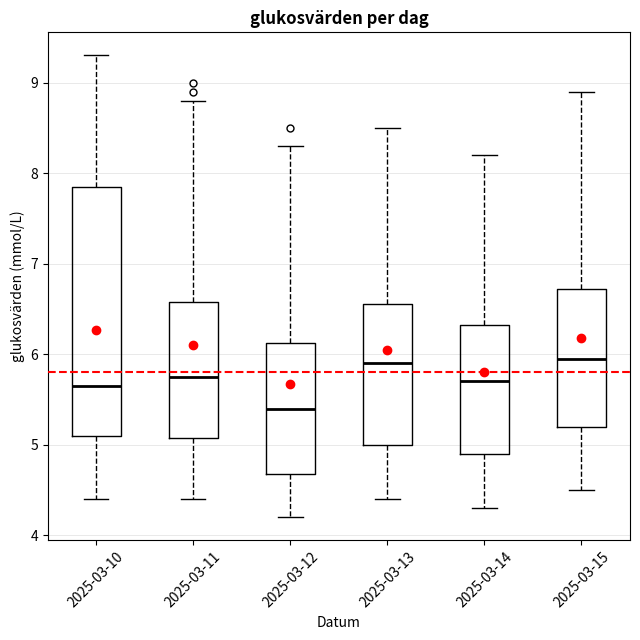

Comparing the boxes themselves (not the whiskers), which one is the tallest?

2025-03-10